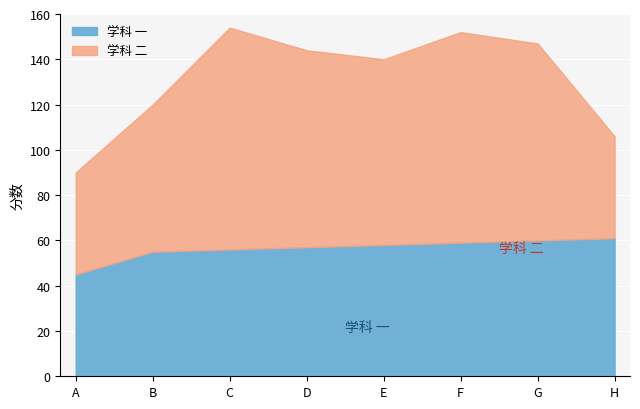

True or false: 学科 二 and 全部的 intersect in this chart.

False